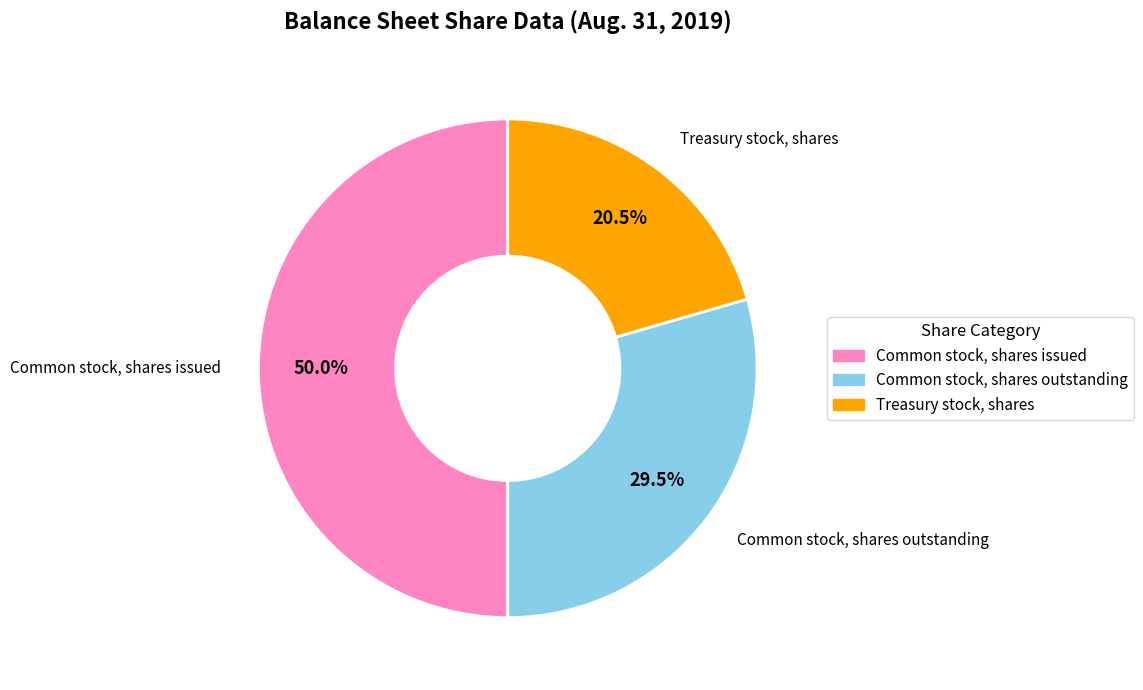

Rank the categories by value from lowest to highest.

Treasury stock, shares, Common stock, shares outstanding, Common stock, shares issued